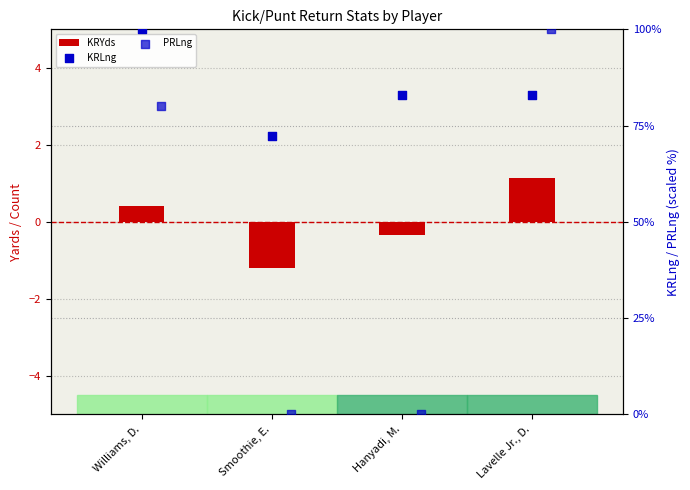

Which series reaches the maximum Y coordinate?

KRLng